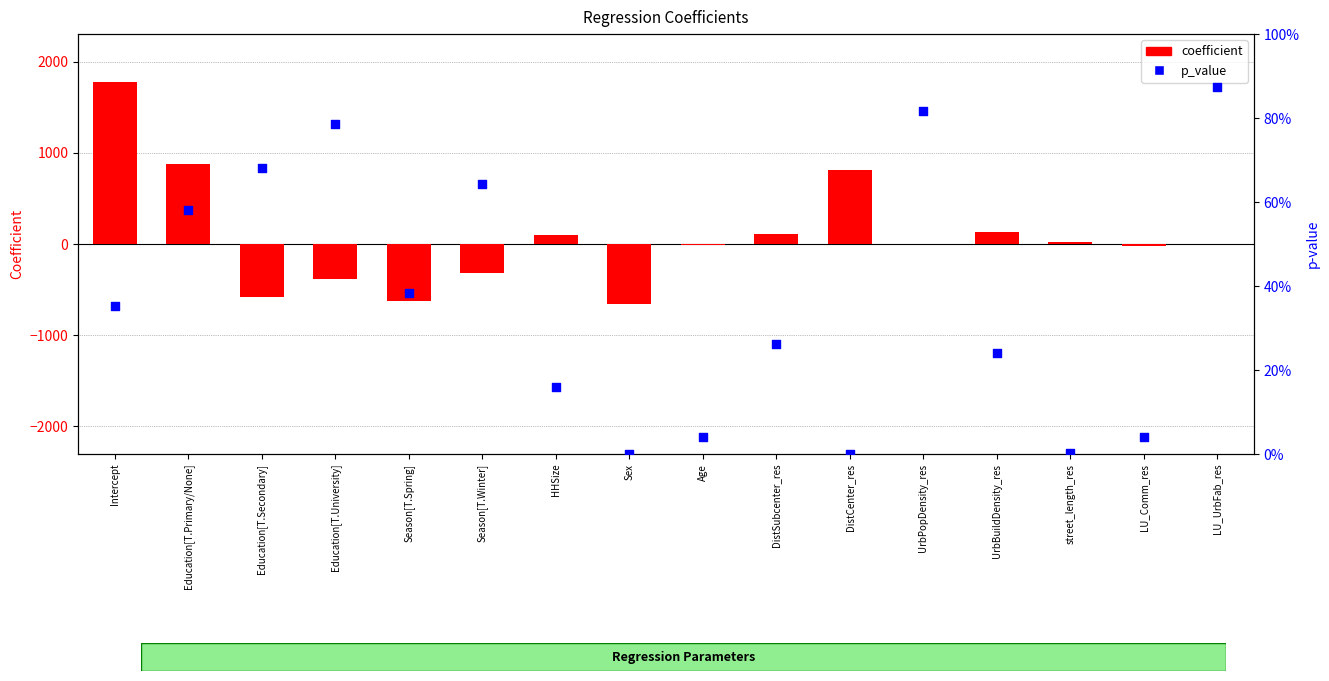

At which category is the sum across all series the highest?

Intercept